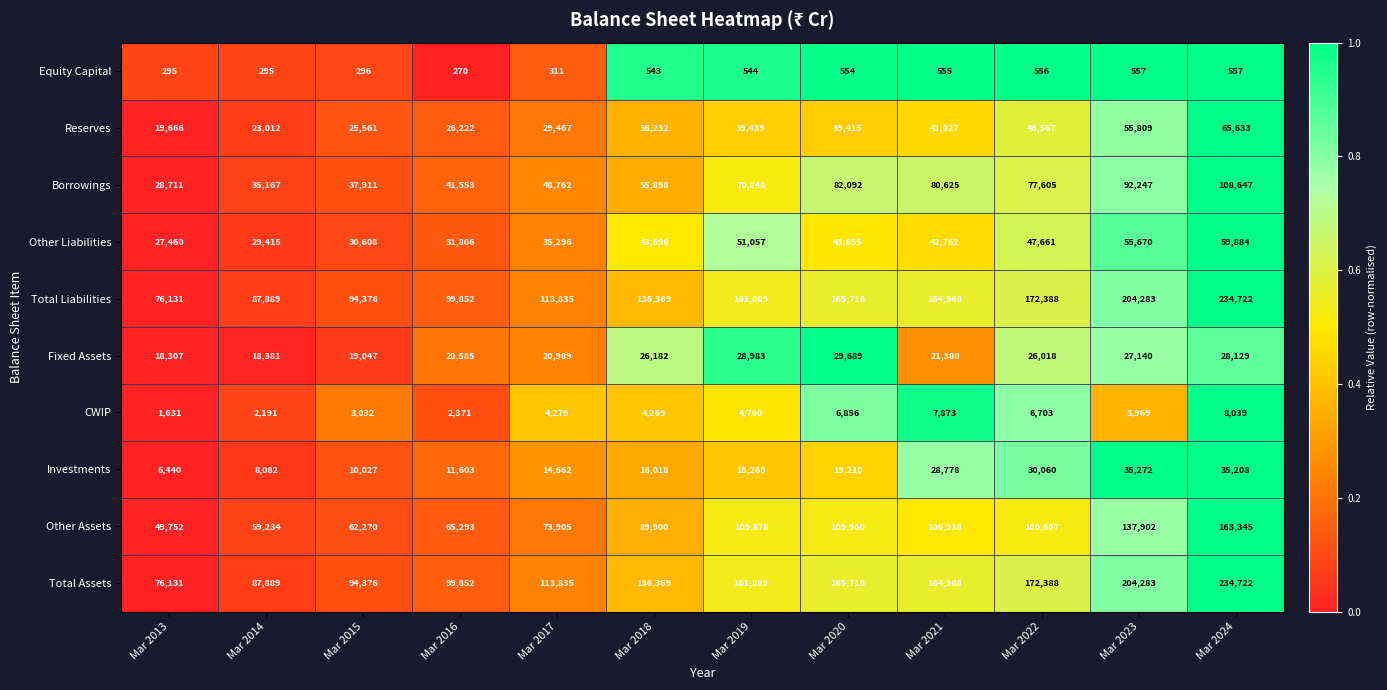

True or false: Total Assets has a value of 172388 at Mar 2022.

True